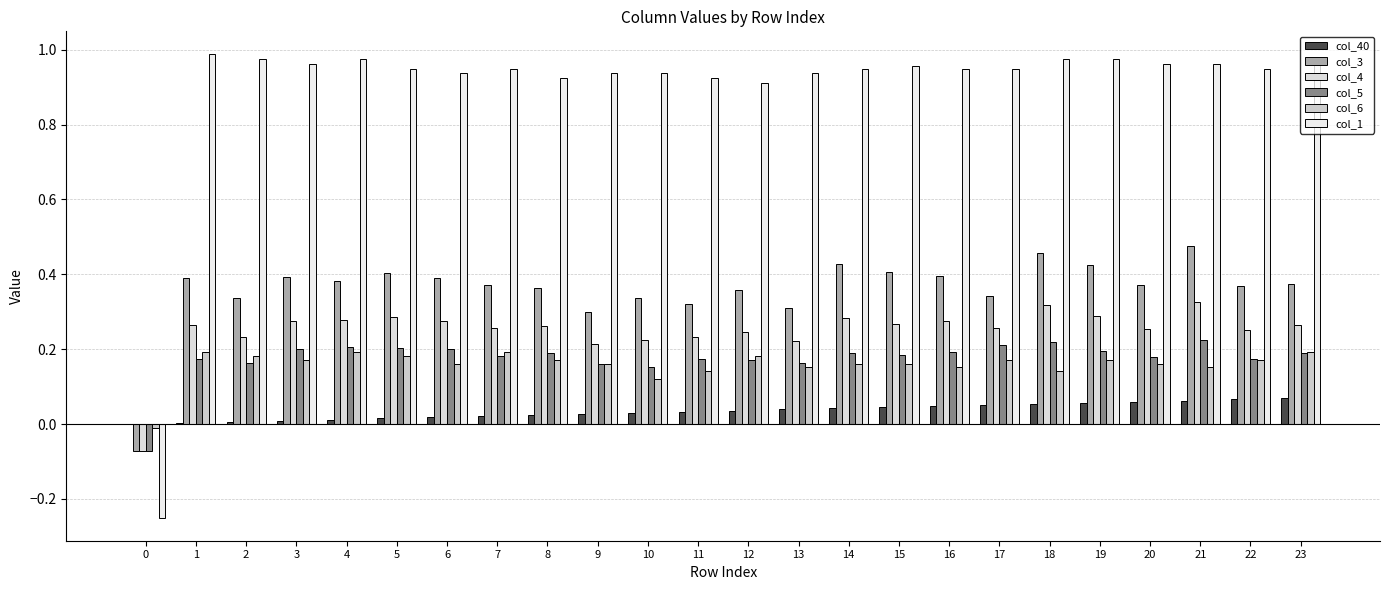

The col_6 series shows 0.3 at 13. True or false?

False